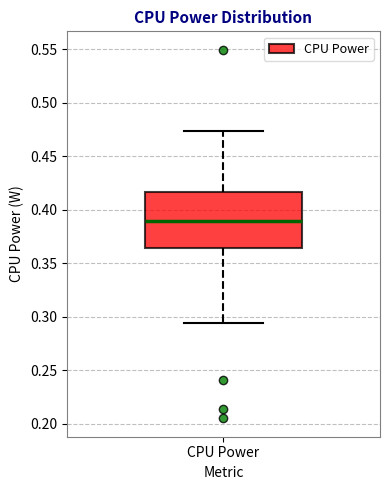

Read this box plot against the y-axis: the position of the median line, the range covered by the box, and the ends of both whiskers. The values are not printed on the chart, so give them approximately, as read against the axis.

median 0.390, box 0.365 to 0.415, whiskers 0.295 to 0.475